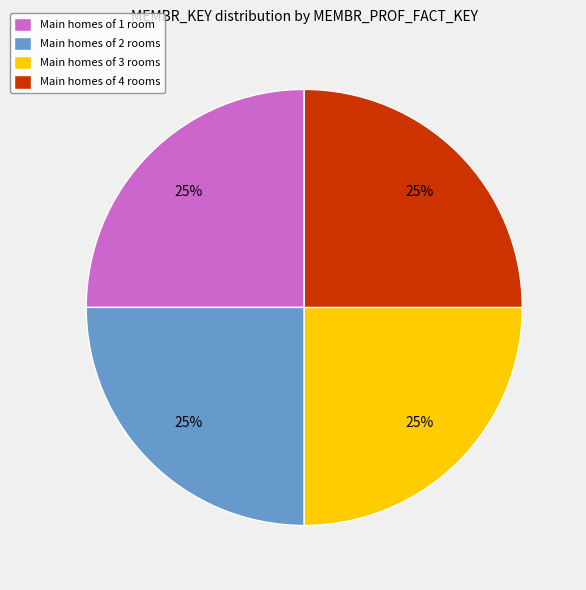

What percentage is the Main homes of 2 rooms slice, to the nearest percent?

25%